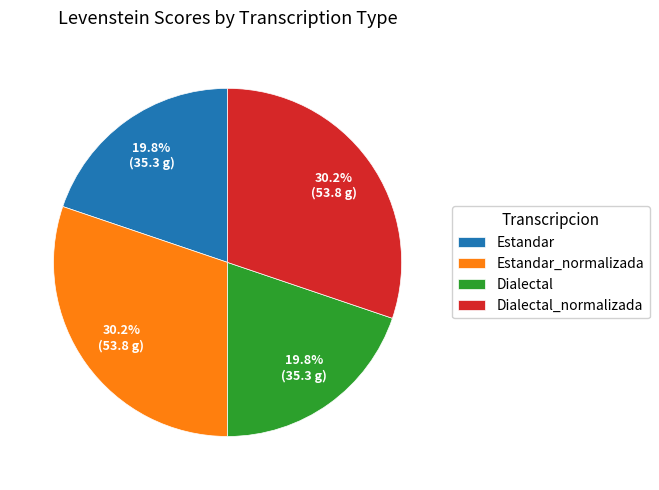

Count the number of slices in the pie.

4